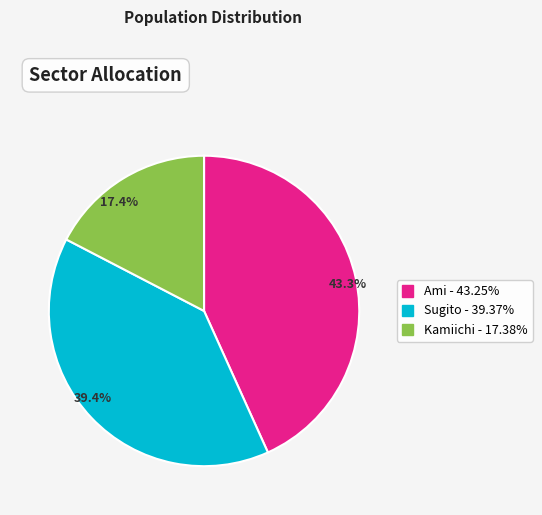

Rank the categories by value from lowest to highest.

17.4%, 39.4%, 43.3%